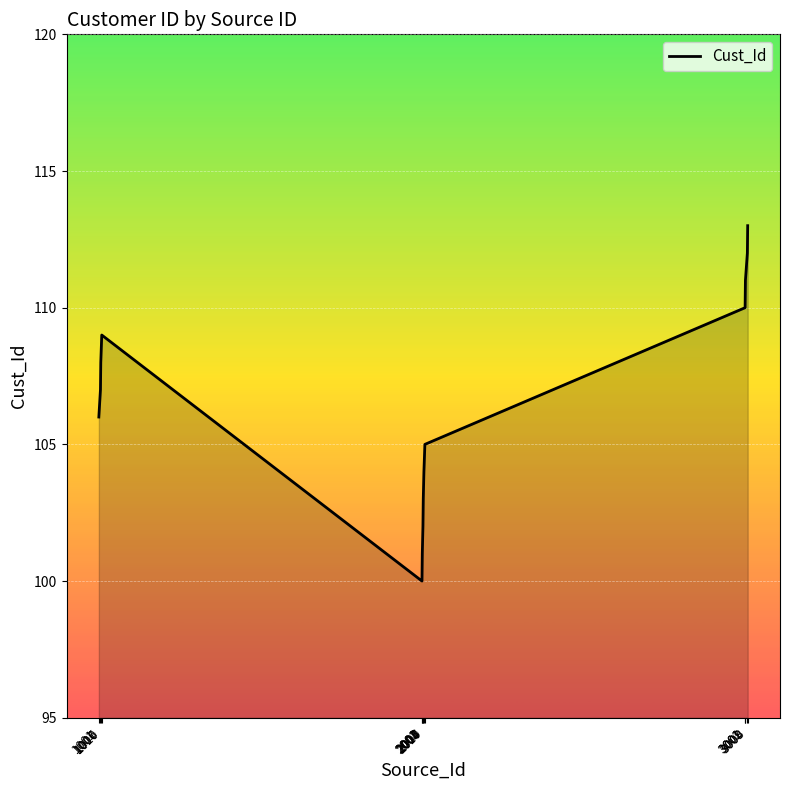

Approximately how many times larger is the value at 1010 compared to 2007?

1.0